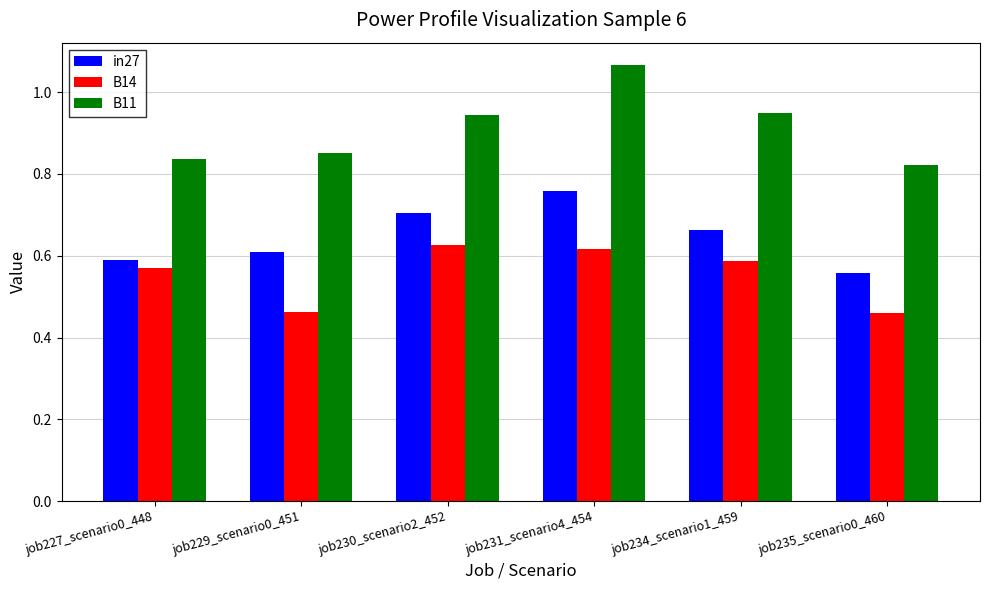

Rank the series at job231_scenario4_454 from highest to lowest value.

B11, in27, B14